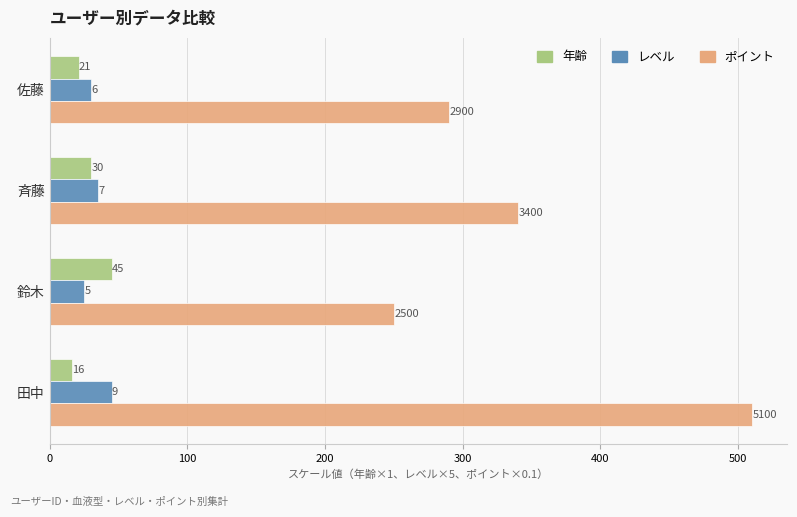

What is the difference between the second highest and minimum values in the 年齢 series?

14